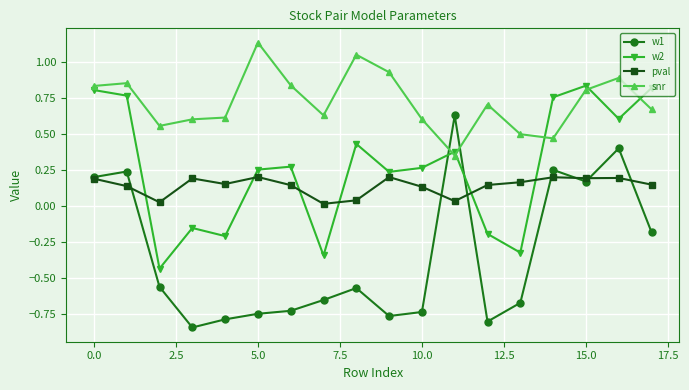

Which series has the largest range (max minus min)?

w1